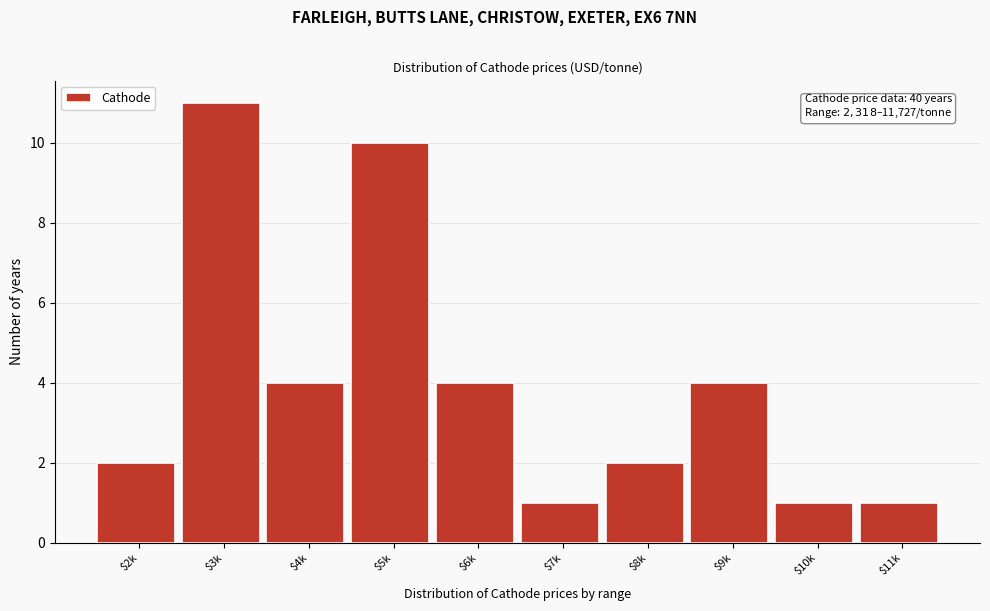

Reading right to left, list all the values displayed in this chart.

1	1	4	2	1	4	10	4	11	2